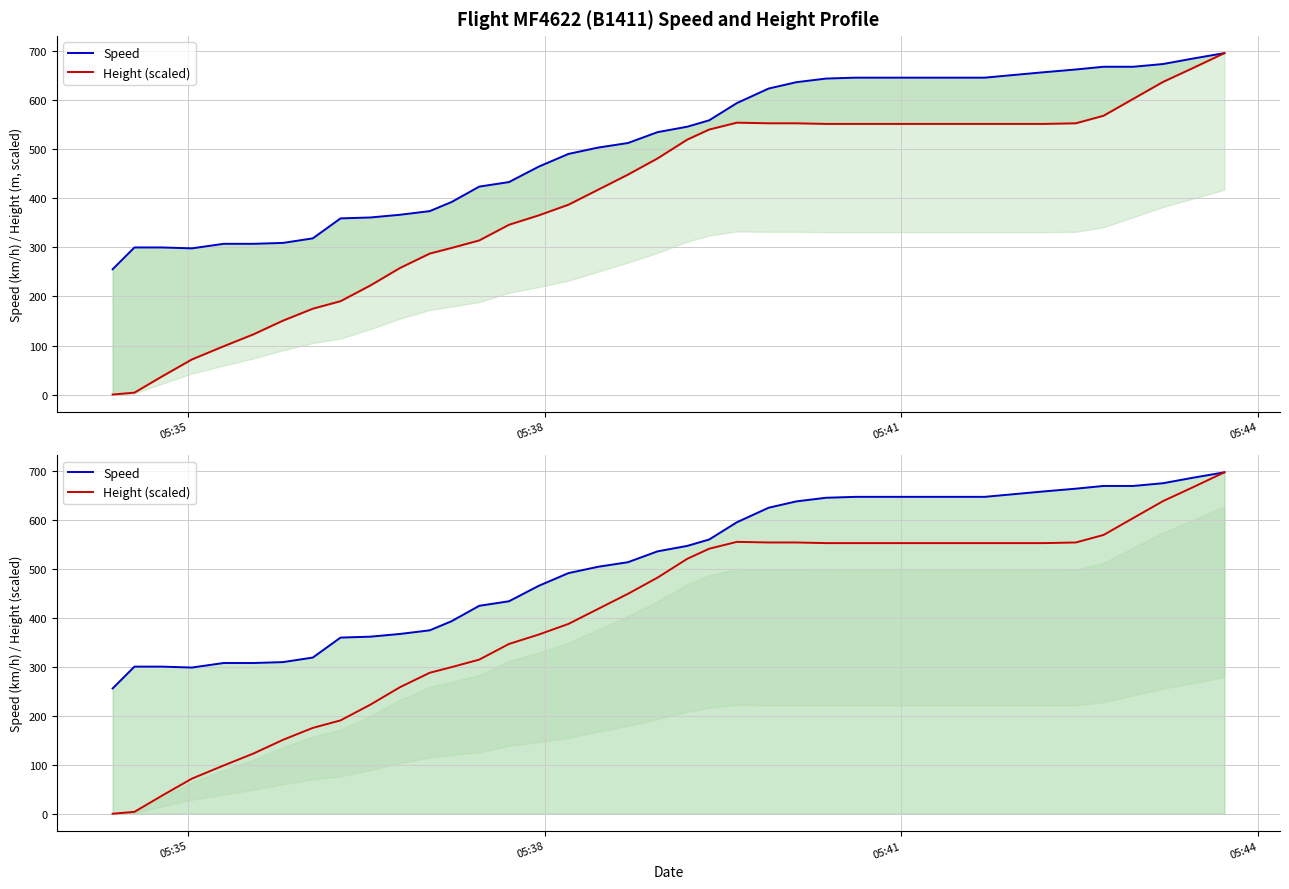

At how many categories does at least one series exceed 471?

24